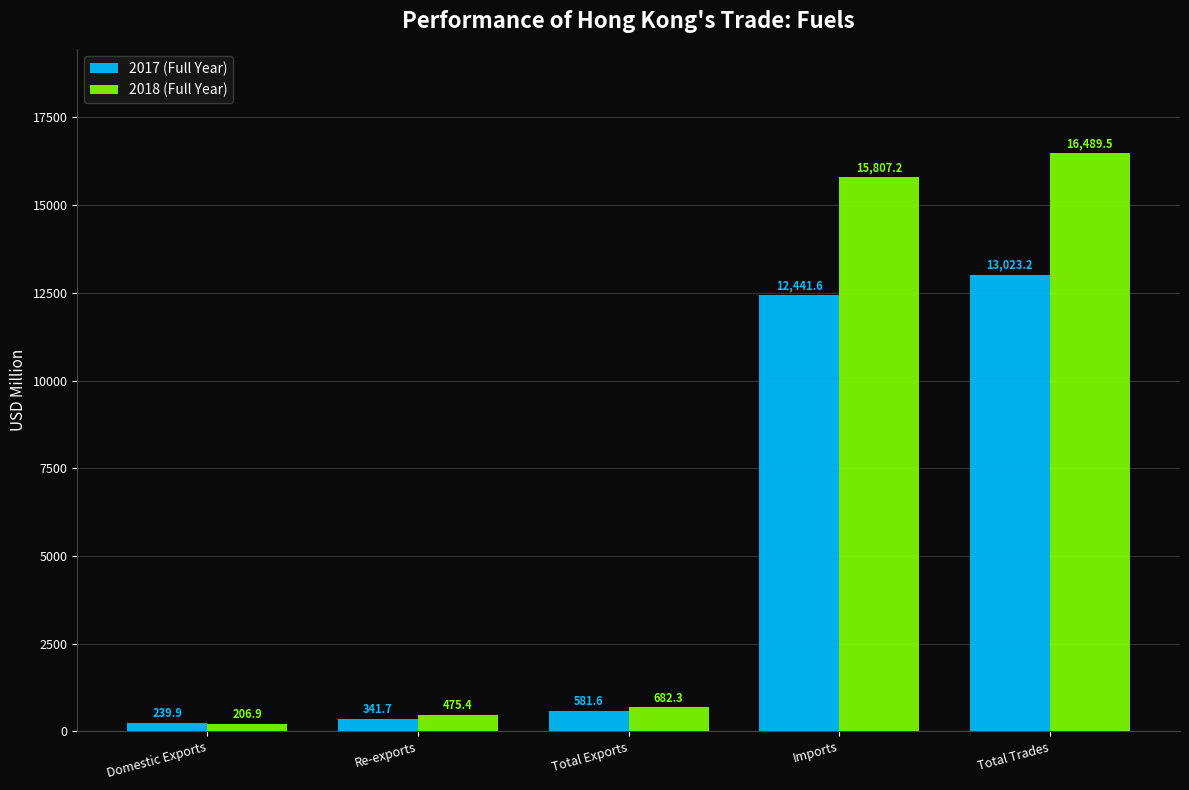

Which series has the largest range (max minus min)?

2018 (Full Year)